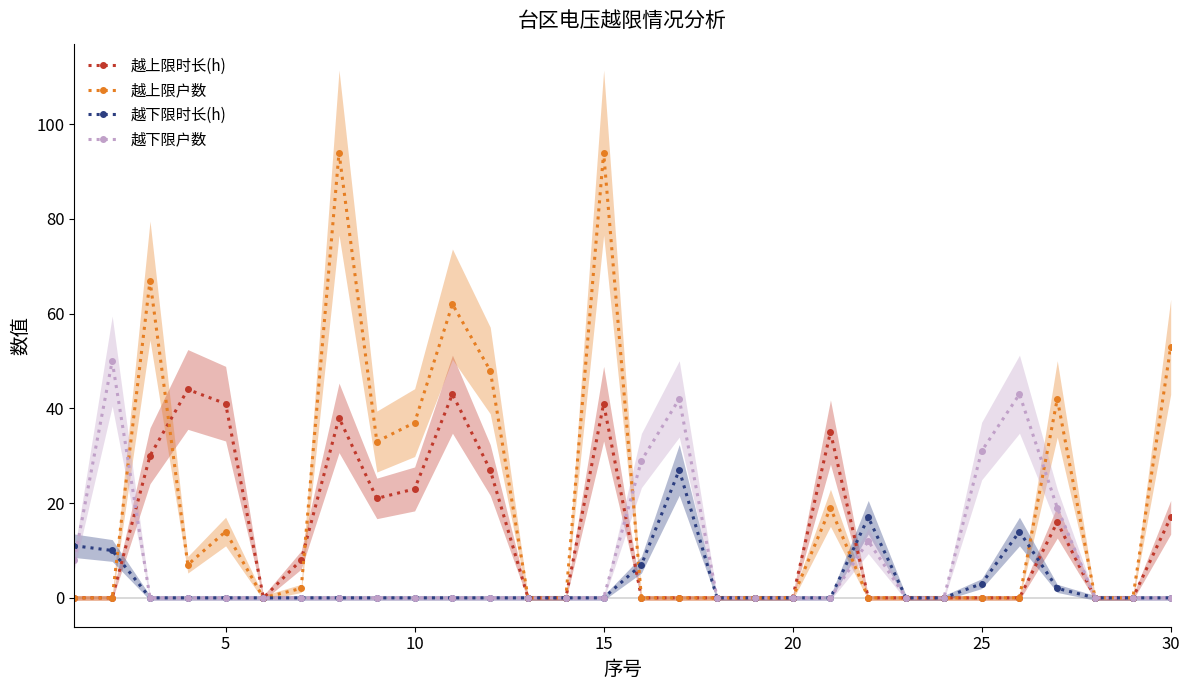

Is it true that 越下限时长(h) equals 0 at 15?

True